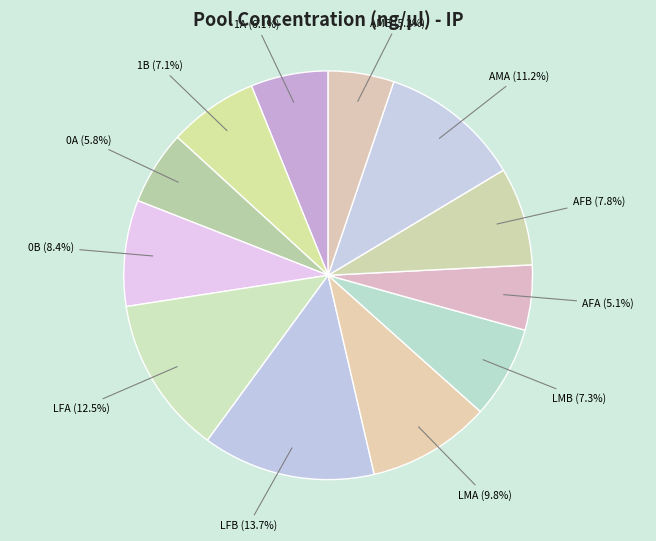

What is the ratio of the value at AMB to the value at 0A?

0.9